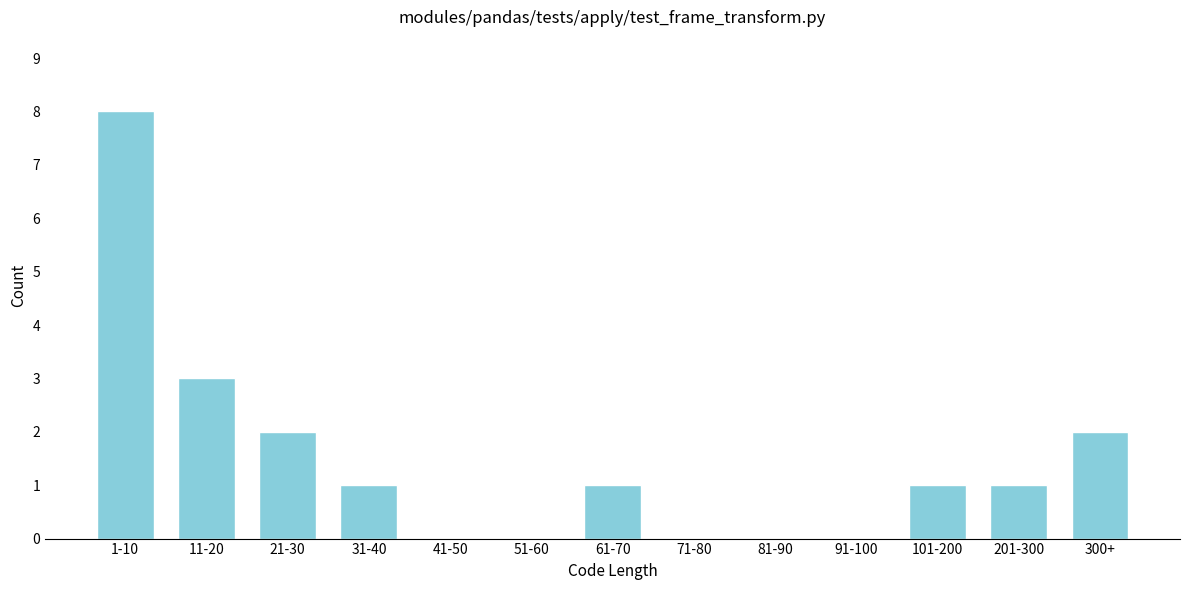

Reading left to right, extract all data points from this chart.

1-10=8	11-20=3	21-30=2	31-40=1	41-50=0	51-60=0	61-70=1	71-80=0	81-90=0	91-100=0	101-200=1	201-300=1	300+=2